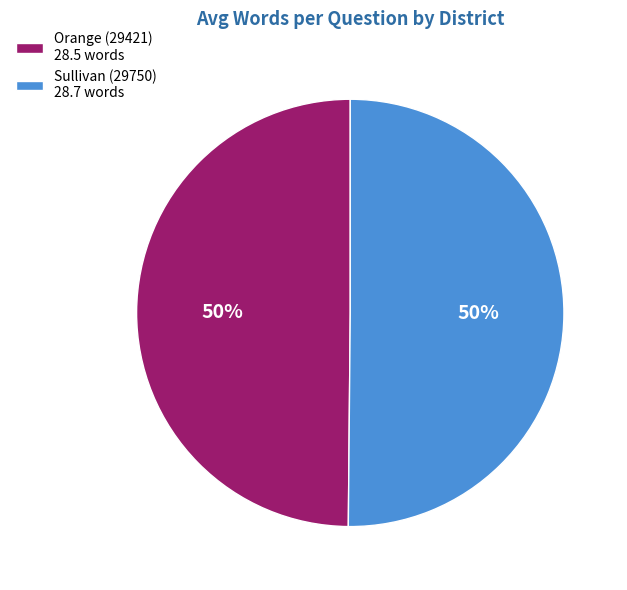

What percentage is the Sullivan (29750) slice, to the nearest percent?

50%